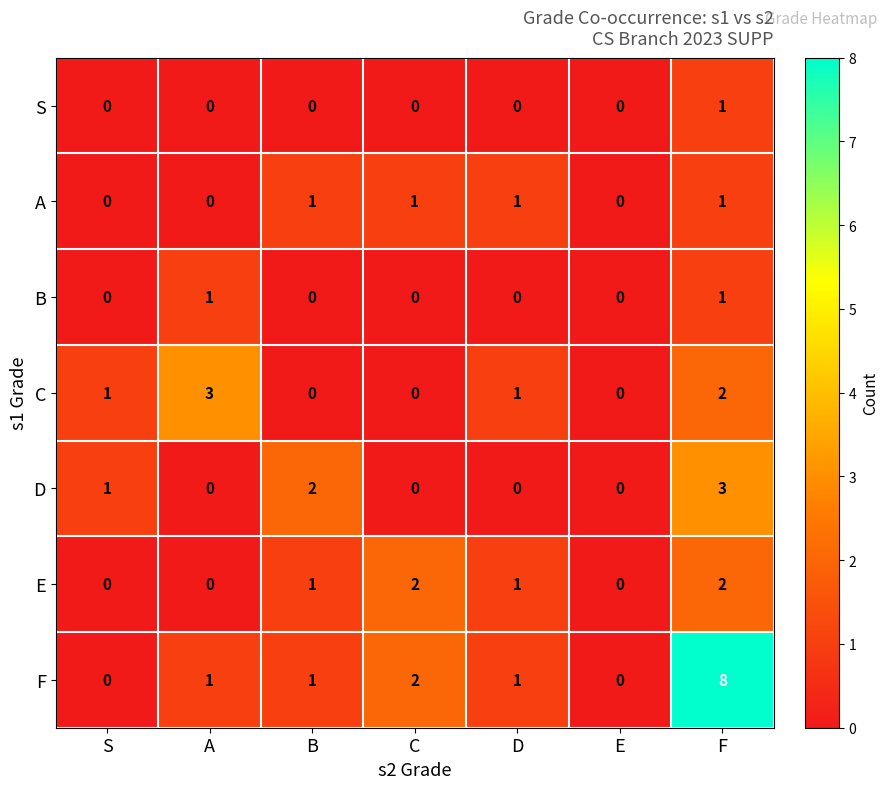

True or false: A has a value of 2 at C.

False